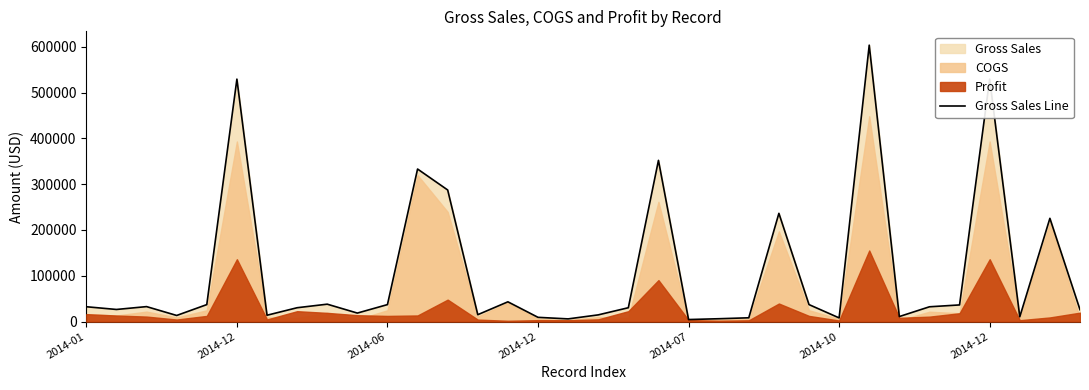

Count the number of categories in the chart.

34